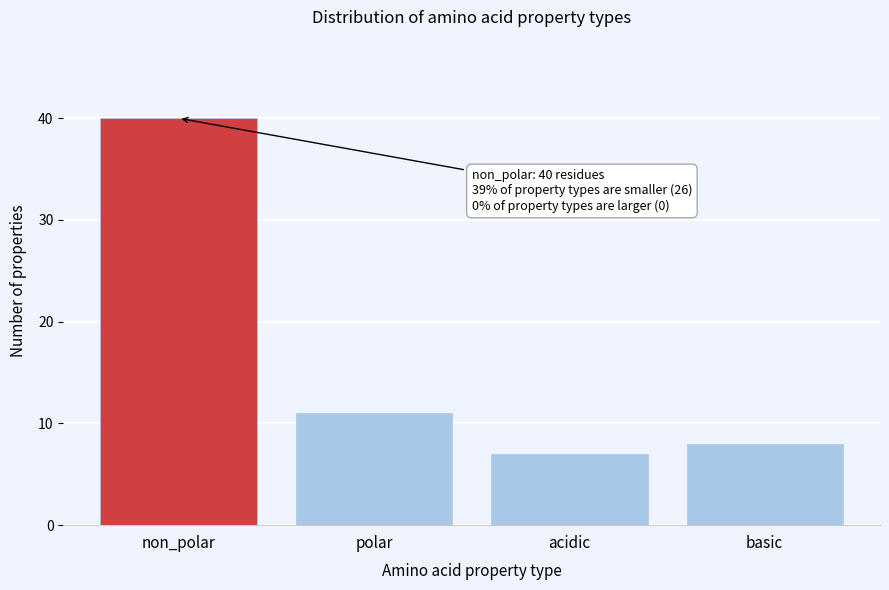

Reading right to left, transcribe all the data shown in this chart.

basic=8	acidic=7	polar=11	non_polar=40